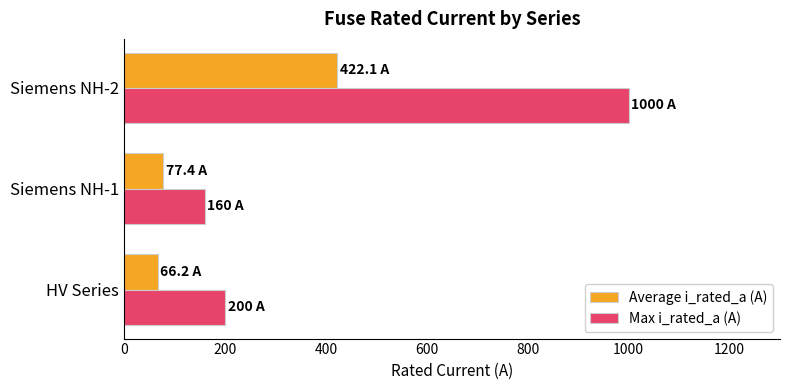

Rank the series by their average value, from highest to lowest.

Max i_rated_a (A), Average i_rated_a (A)